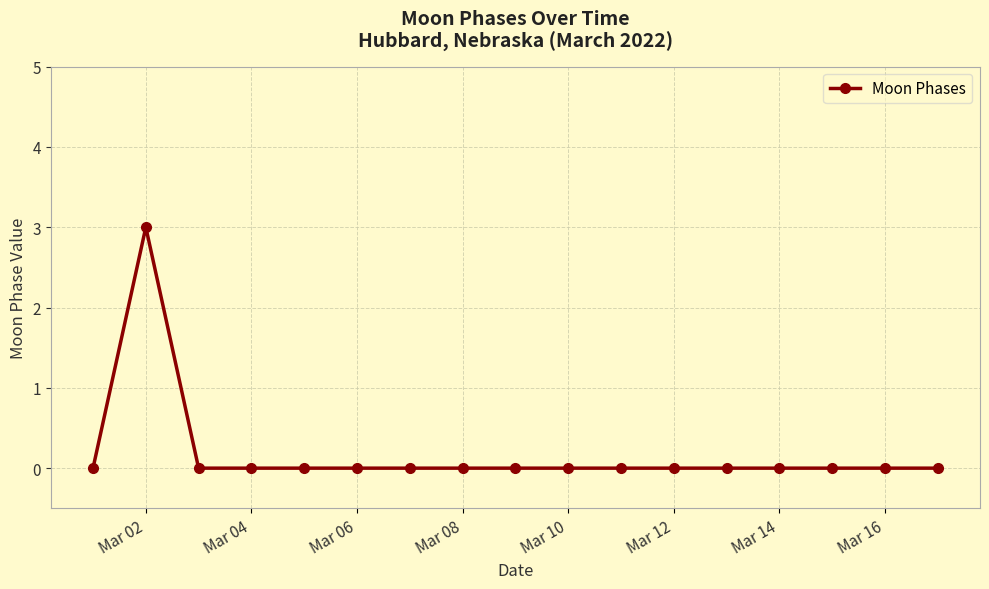

Count the number of data series in this chart.

1